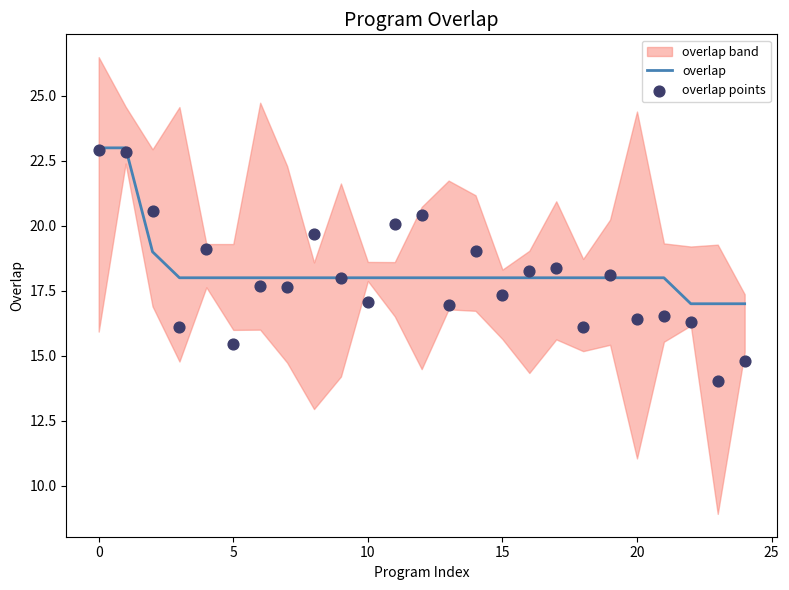

Which series has the widest spread of Y values?

overlap points